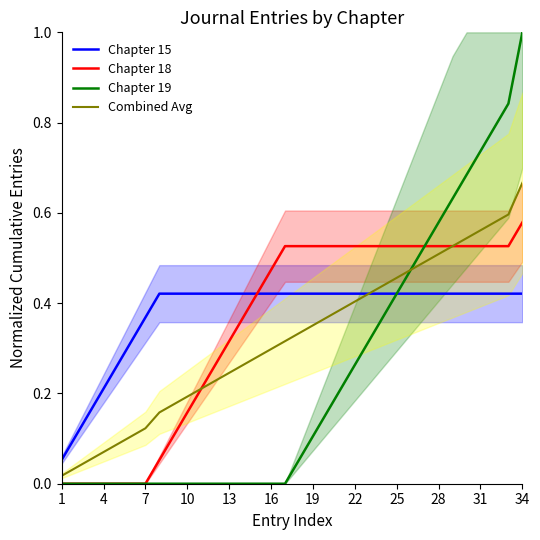

True or false: Chapter 15 and Chapter 18 cross at least once.

False